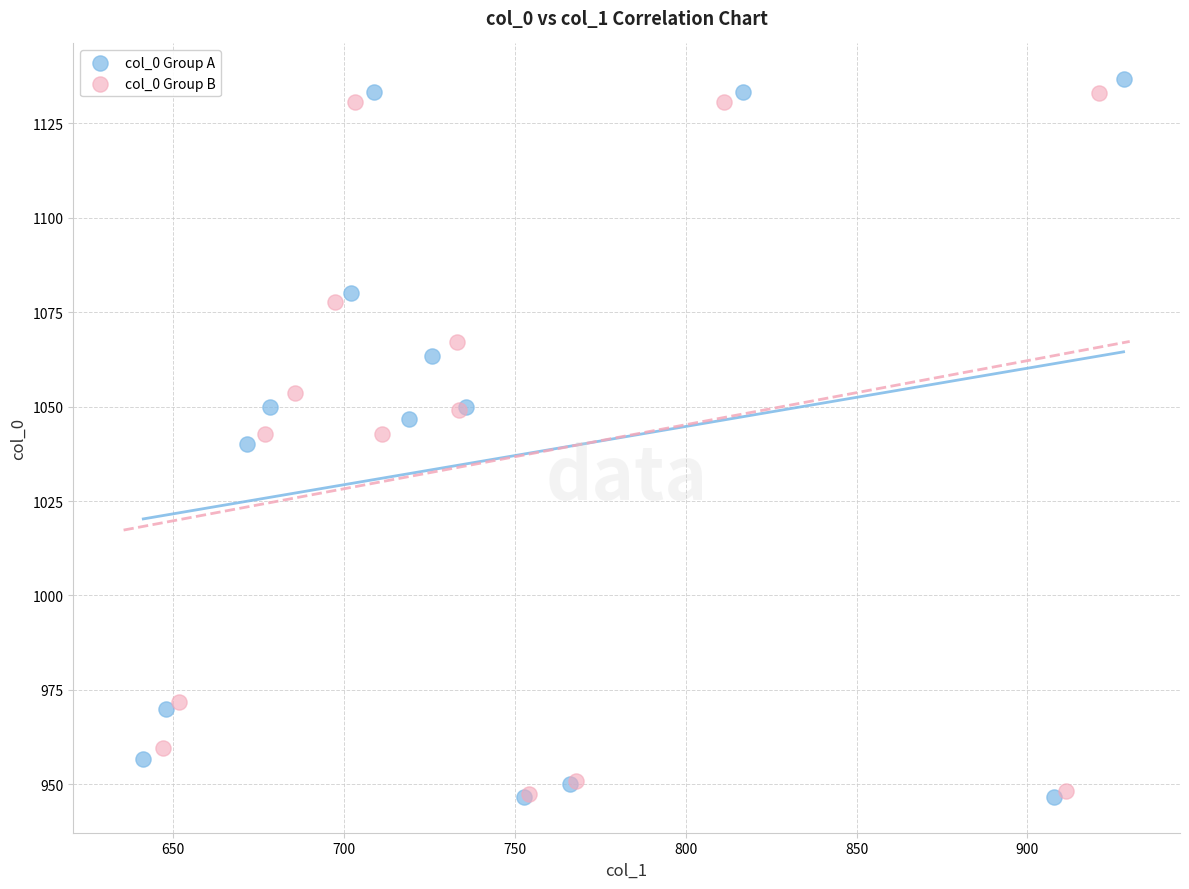

Which series has the widest spread of Y values?

col_0 Group A